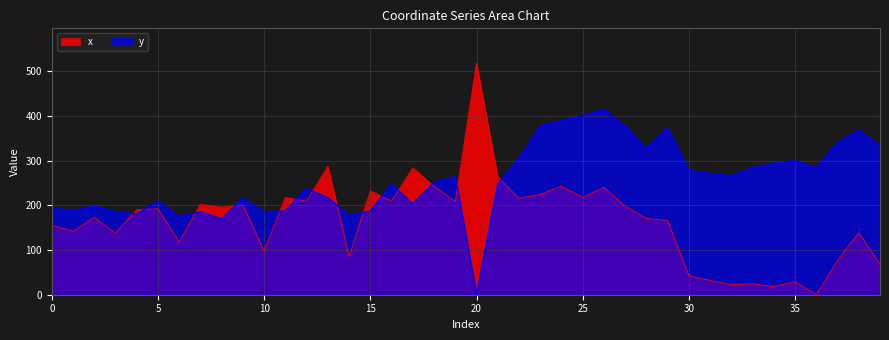

What is the greatest value displayed?

517.9